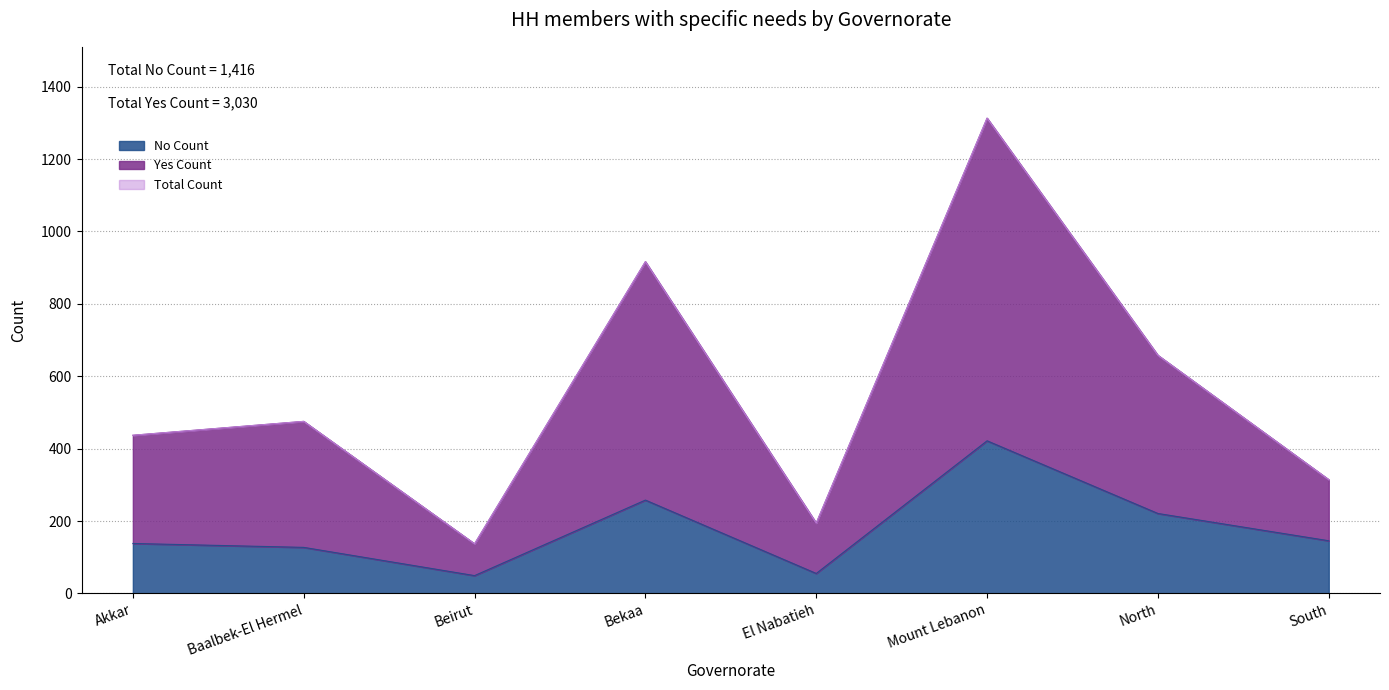

What position from the right is Akkar?

8